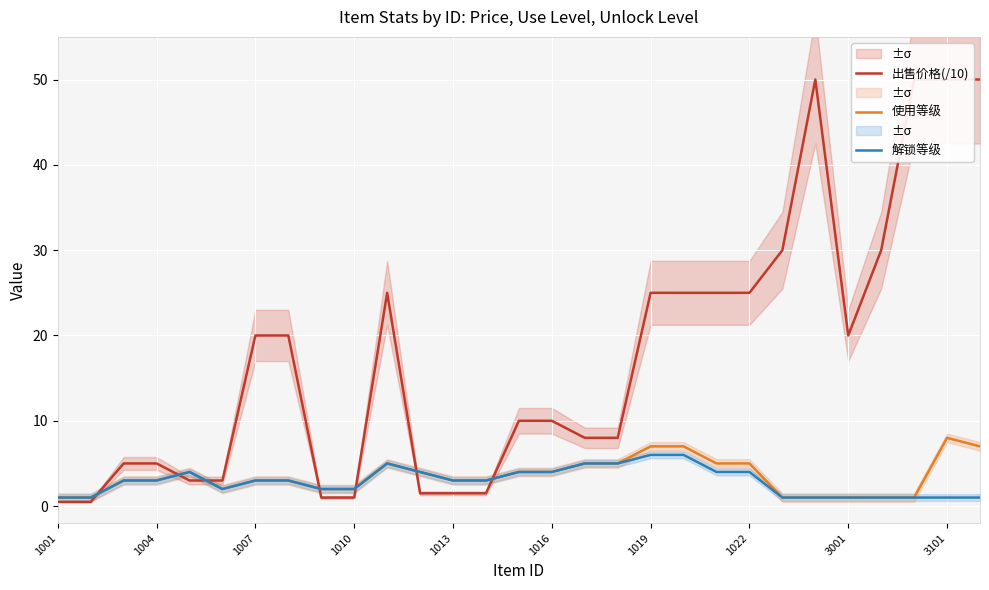

After their last crossing, which series has the higher values: 解锁等级 or 出售价格(/10)?

出售价格(/10)